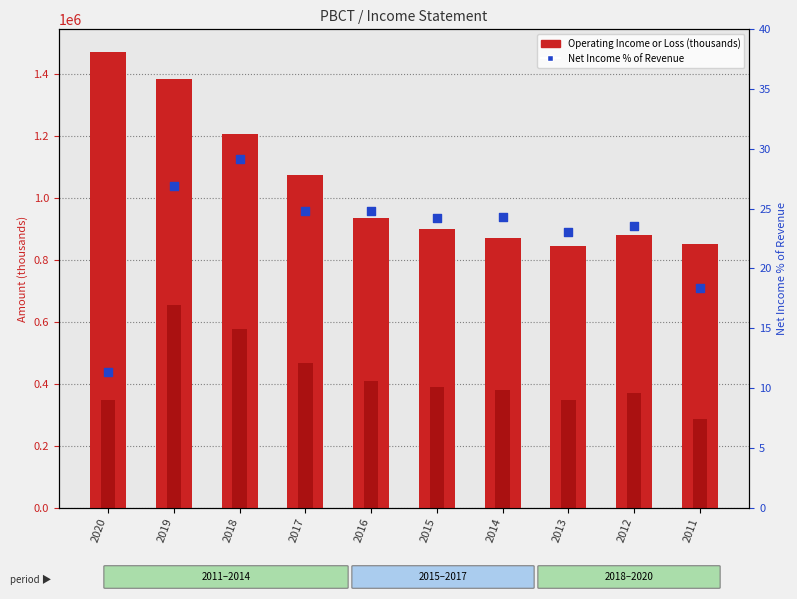

Which series contains the lowest Y value?

Net Income % of Revenue